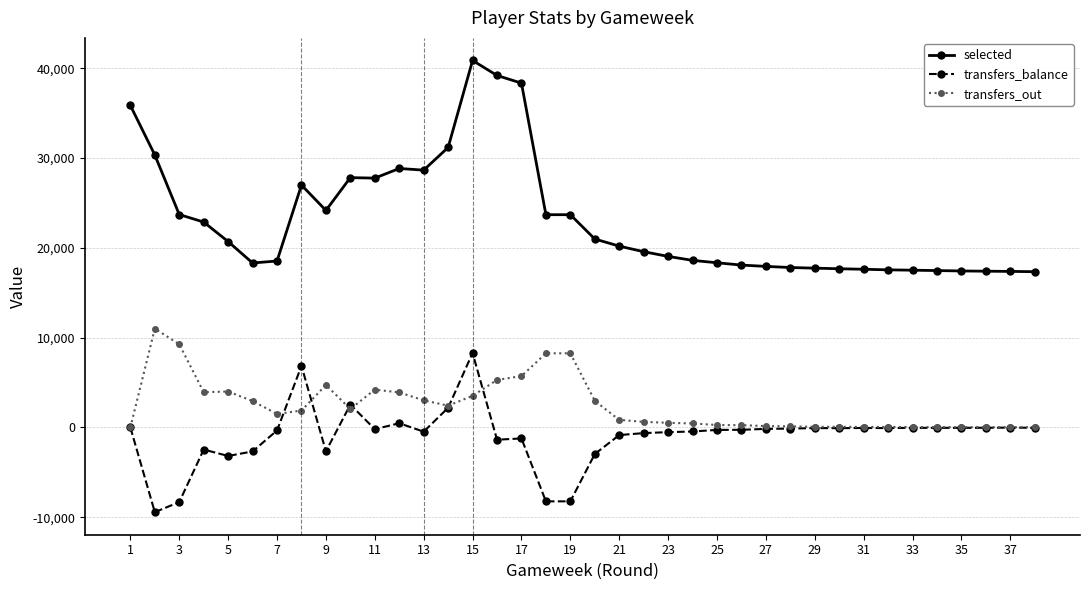

True or false: transfers_out has more than 1 points higher than both neighbors.

True